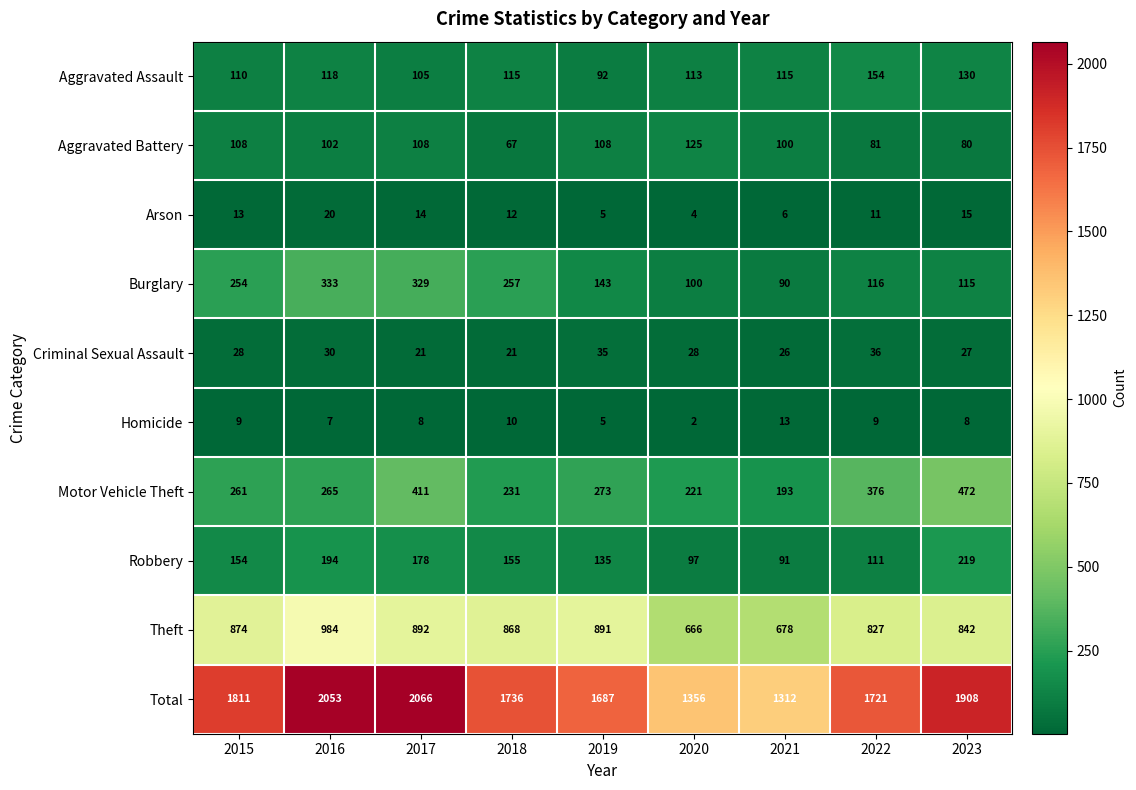

True or false: Burglary has a value of 333 at 2016.

True